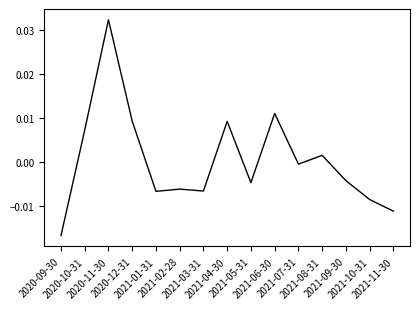

At which label is the value closest to 0?

2021-07-31